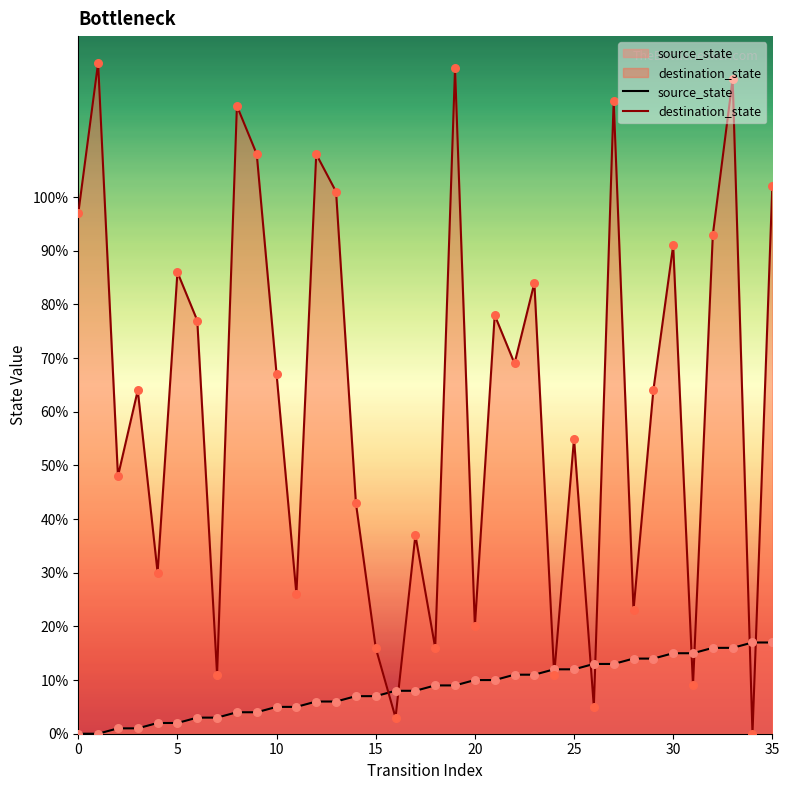

What is the total value across all series at 35?

119